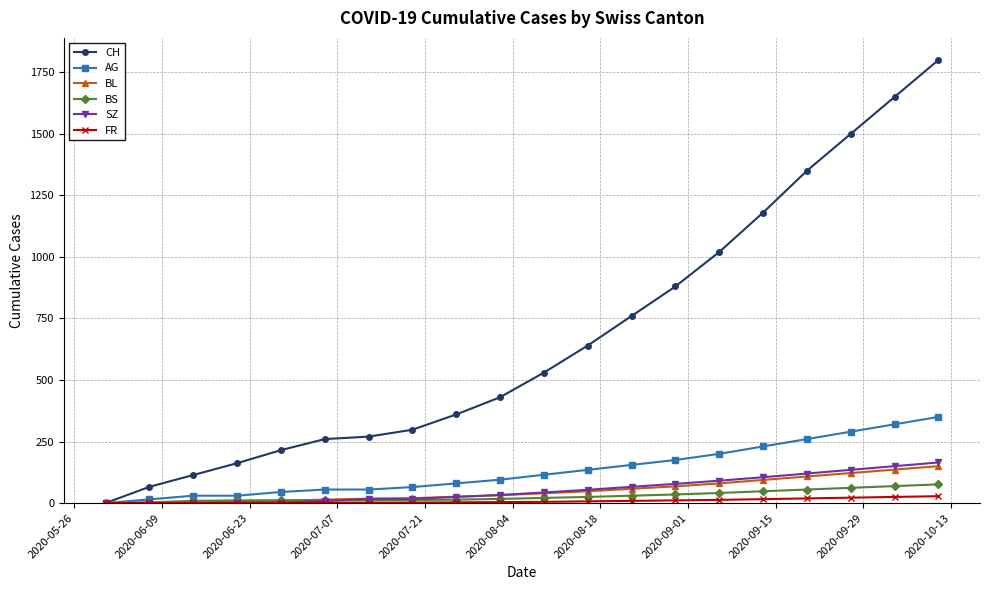

Which series has the largest range (max minus min)?

CH